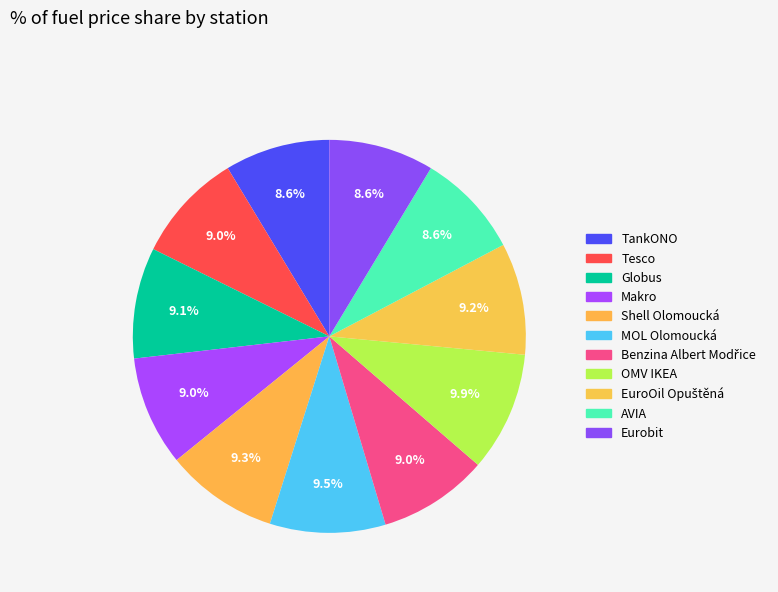

Is there a majority slice in this chart?

No